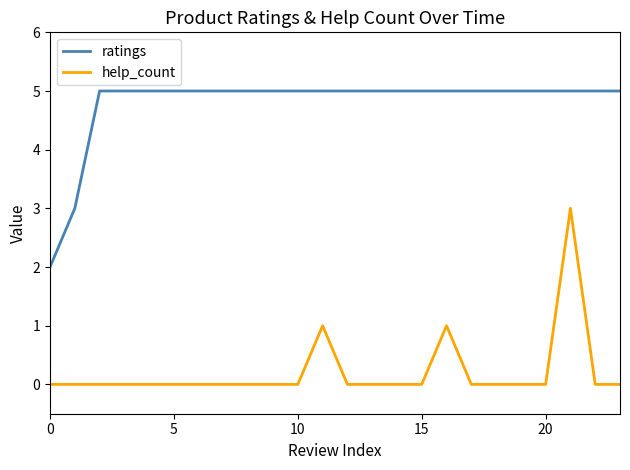

Which series has the largest total across all categories?

ratings